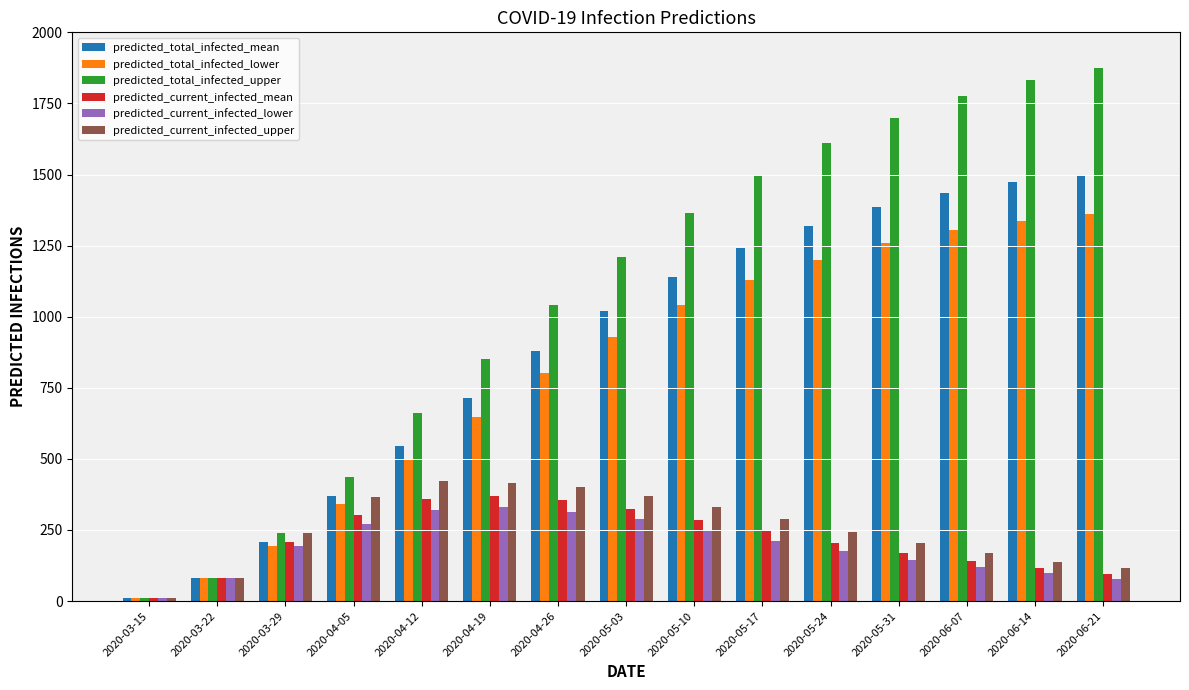

What is the value of the predicted_current_infected_lower bar at the 6th from the left?

330